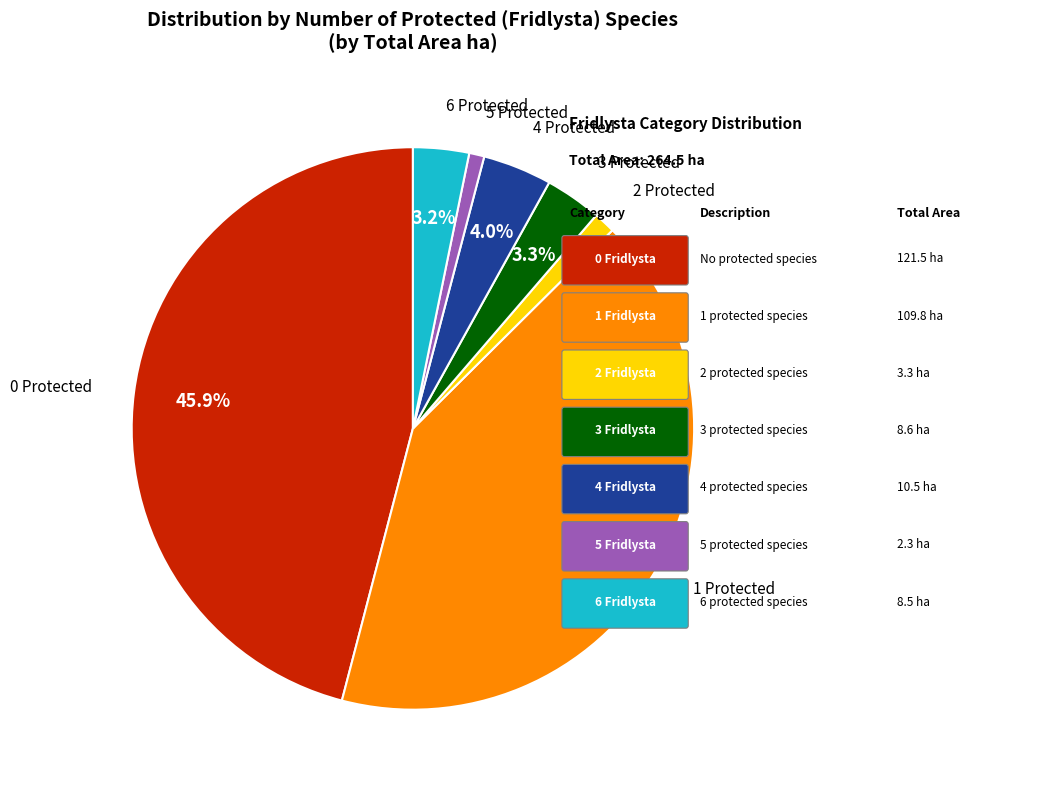

Is there a majority slice in this chart?

No